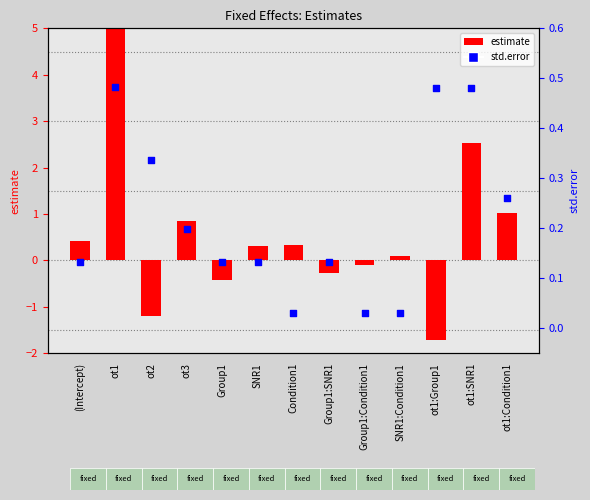

Which series contains the lowest Y value?

estimate